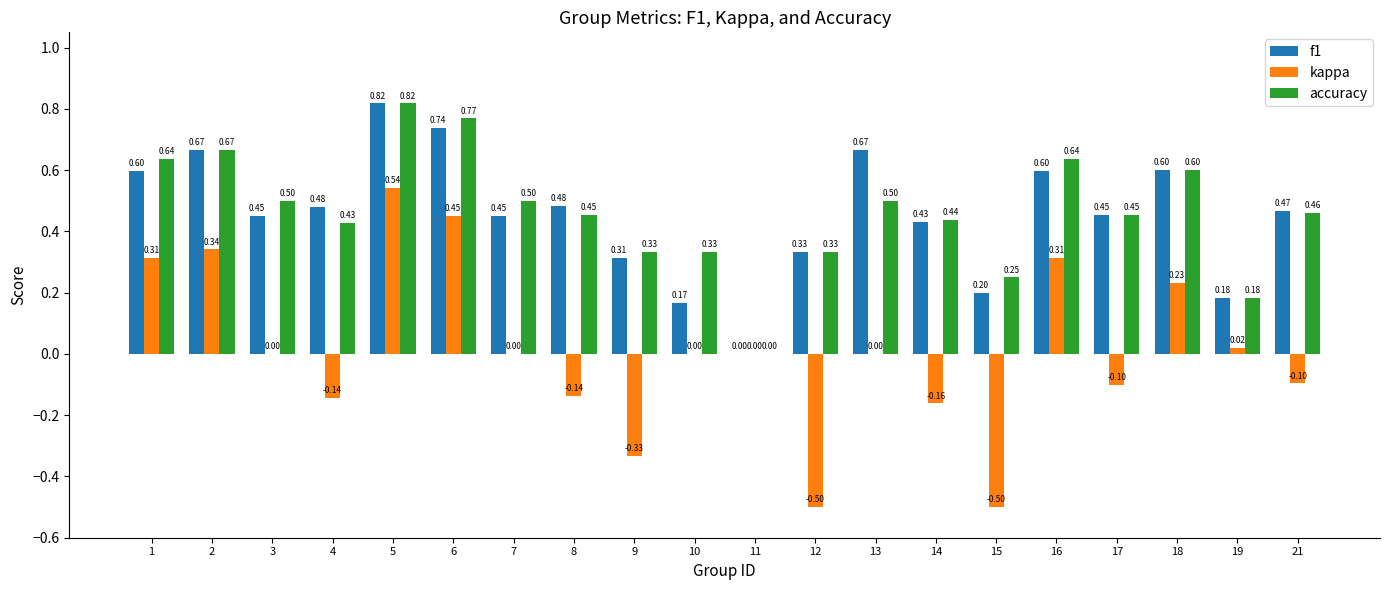

Which series changed the most between 9 and 18?

kappa